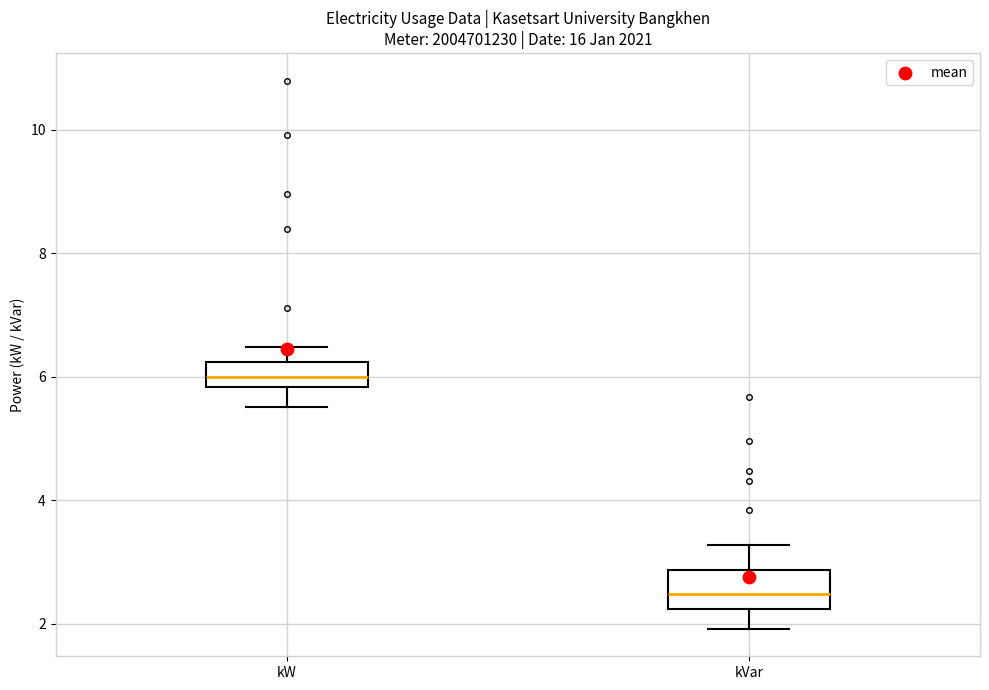

Where does the lower whisker of the box for kW end on the y-axis? The values are not printed on the chart, so give them approximately, as read against the axis.

5.6